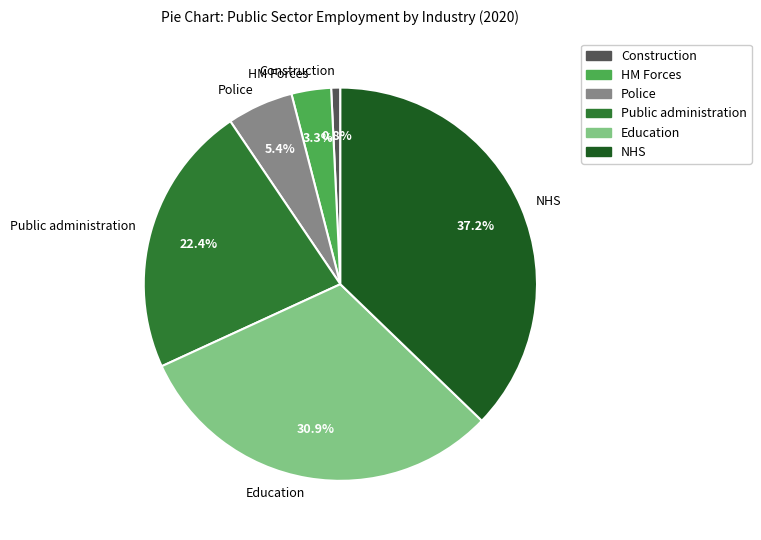

Rank the categories by value from lowest to highest.

Construction, HM Forces, Police, Public administration, Education, NHS